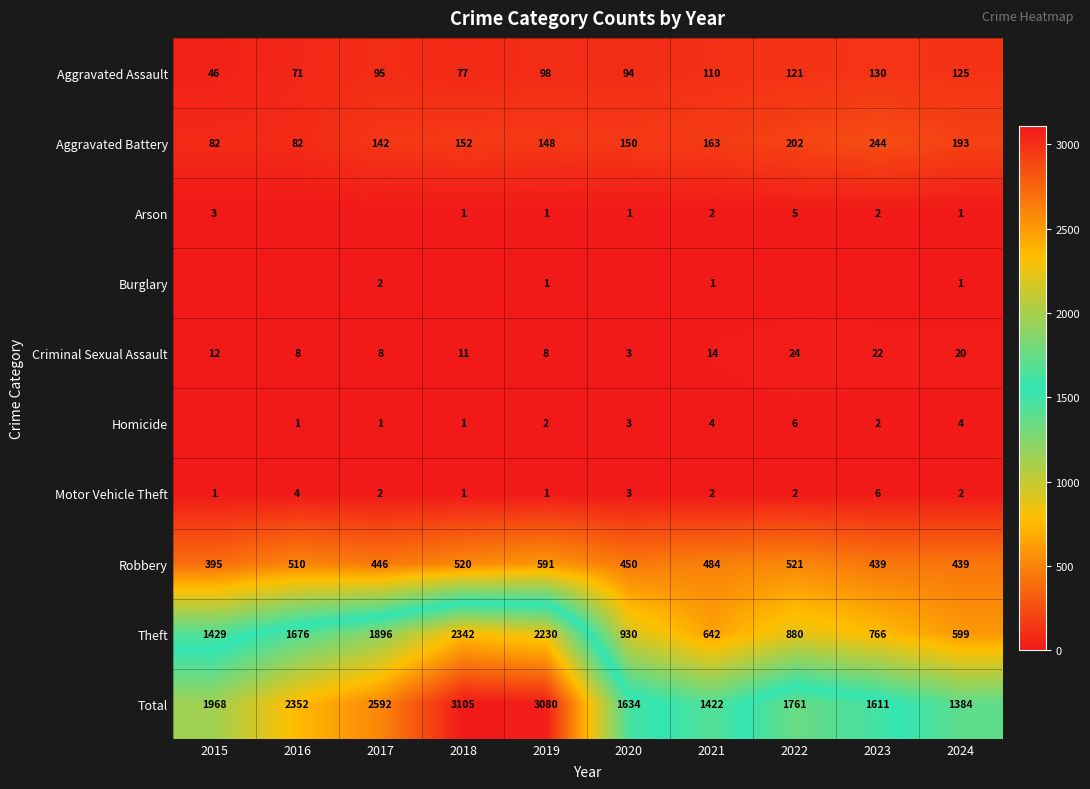

What is the approximate value of Criminal Sexual Assault at 2021?

14